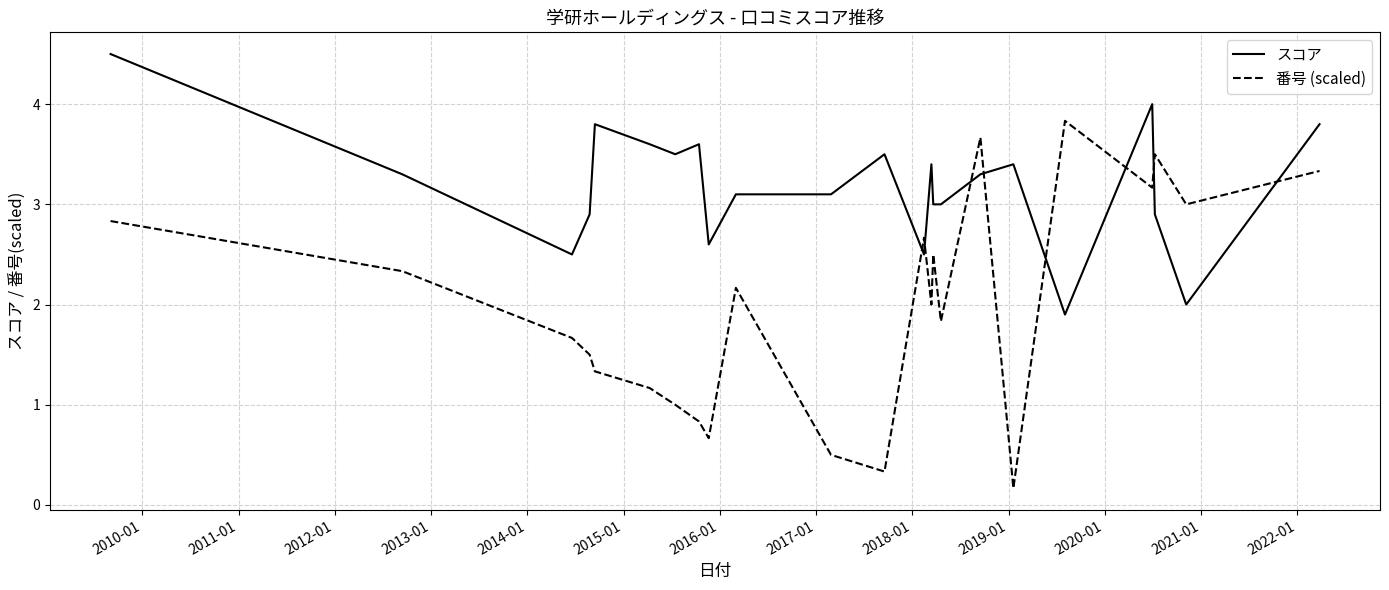

What is the difference between the maximum and minimum values in the スコア series?

2.6